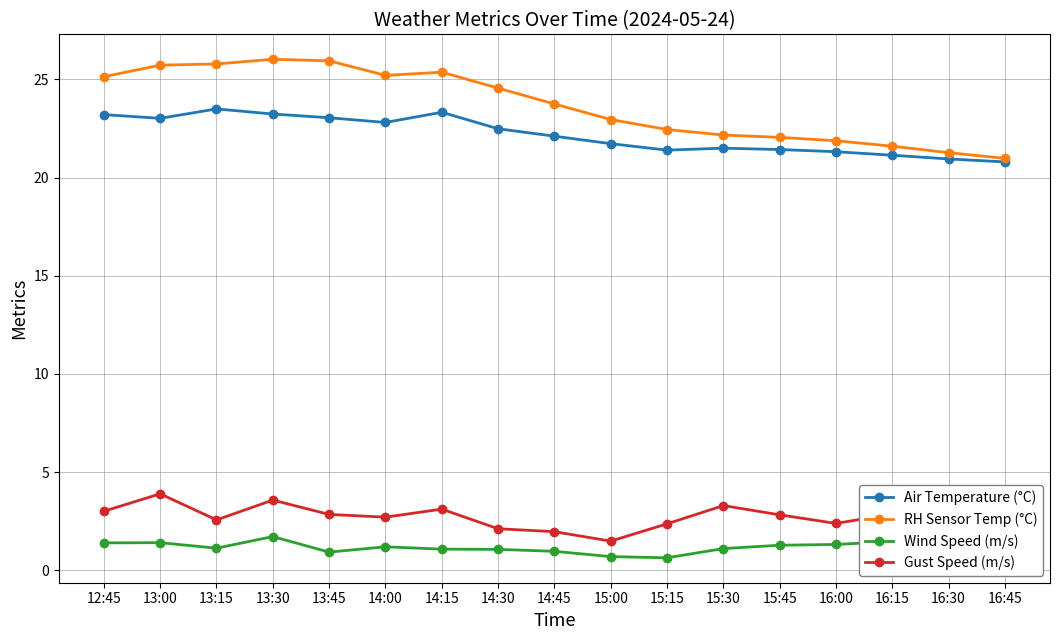

What is the difference between the highest and lowest values at 16:45?

19.9